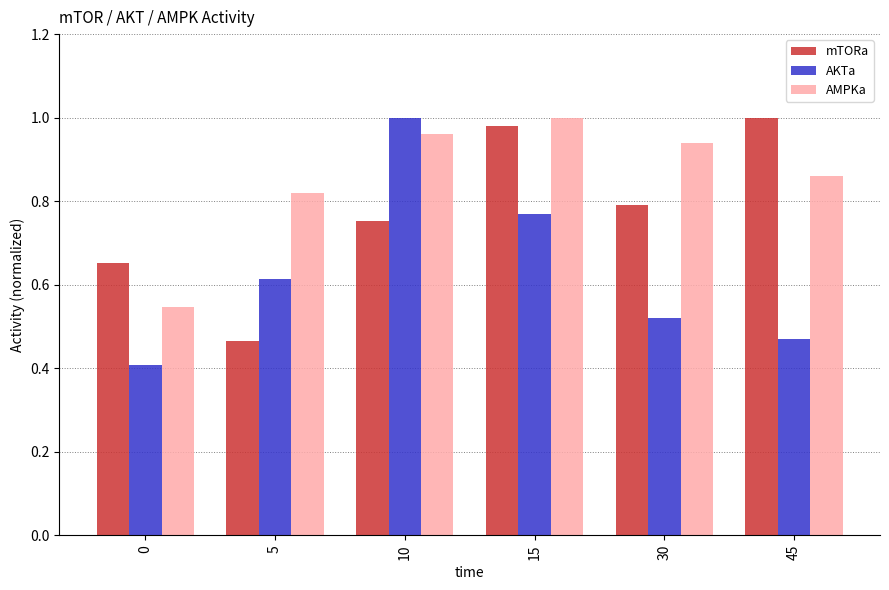

At which label does AMPKa reach its peak?

15